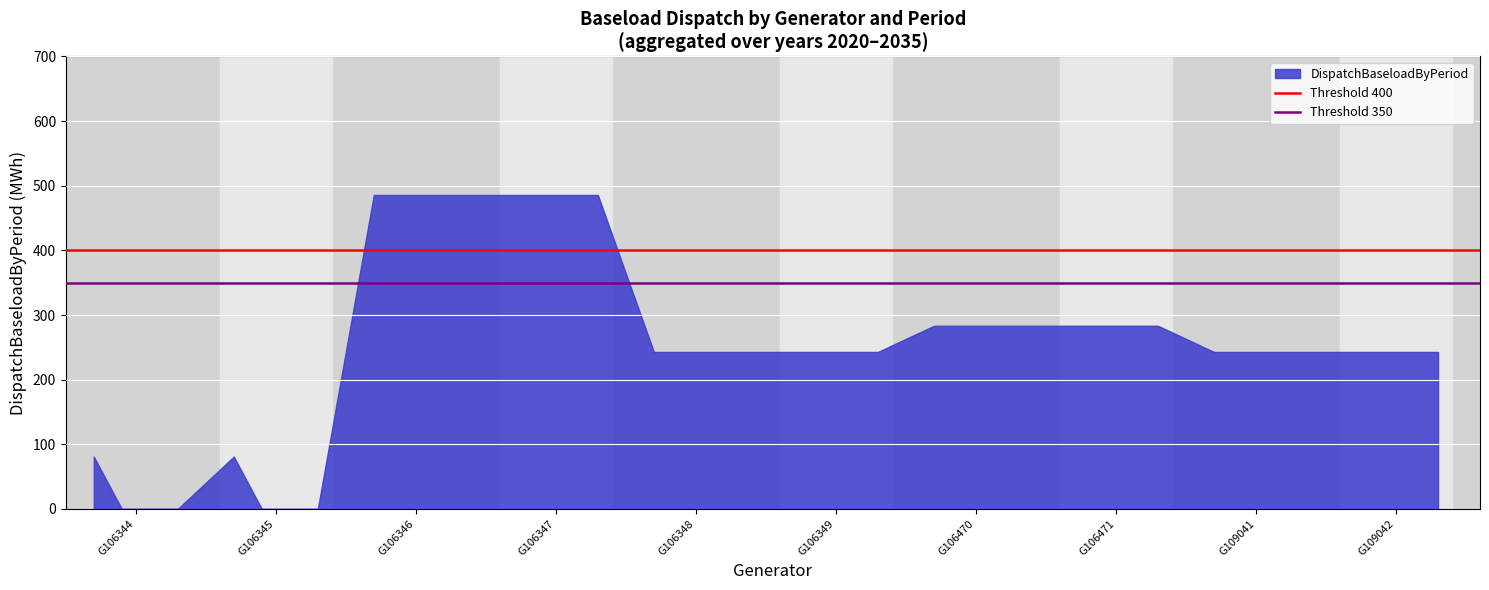

What is the greatest value displayed?

485.8